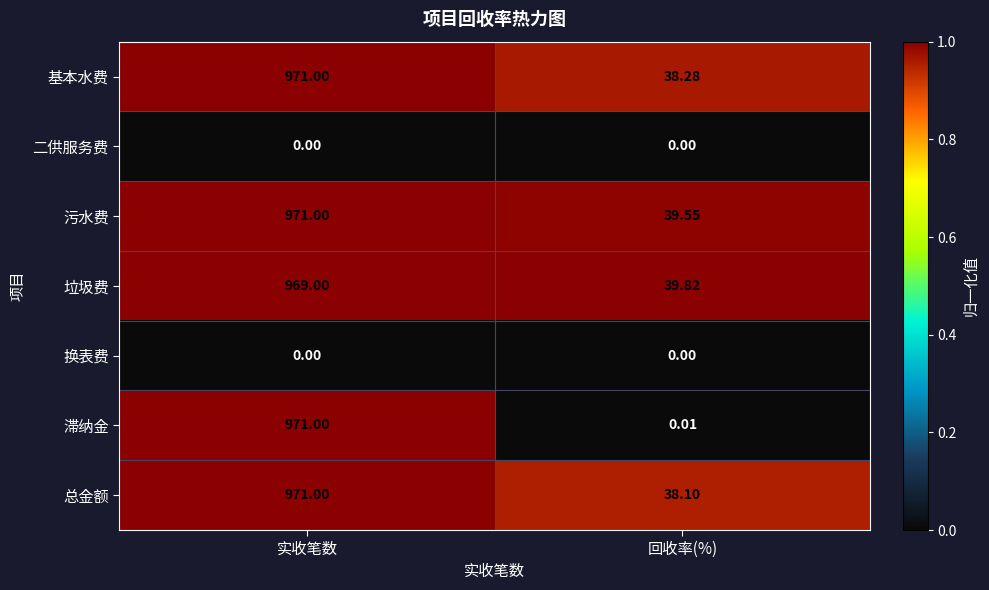

Which series has the widest spread of values?

滞纳金